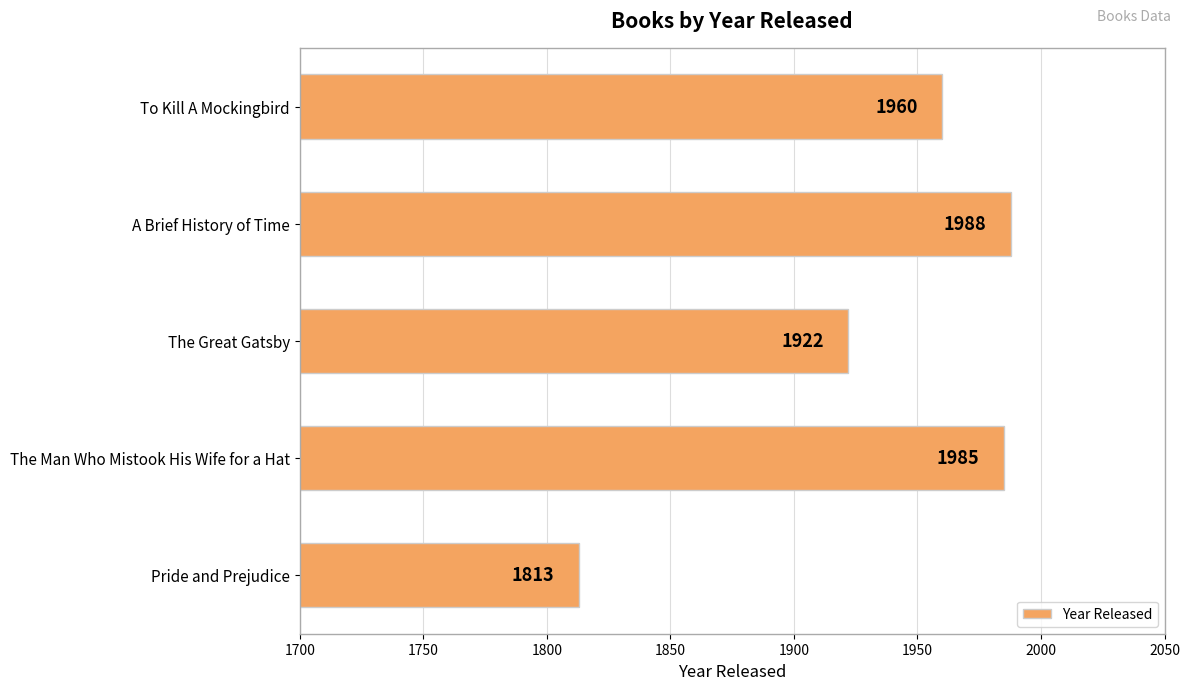

Reading bottom to top, list all the values displayed in this chart.

1813	1985	1922	1988	1960